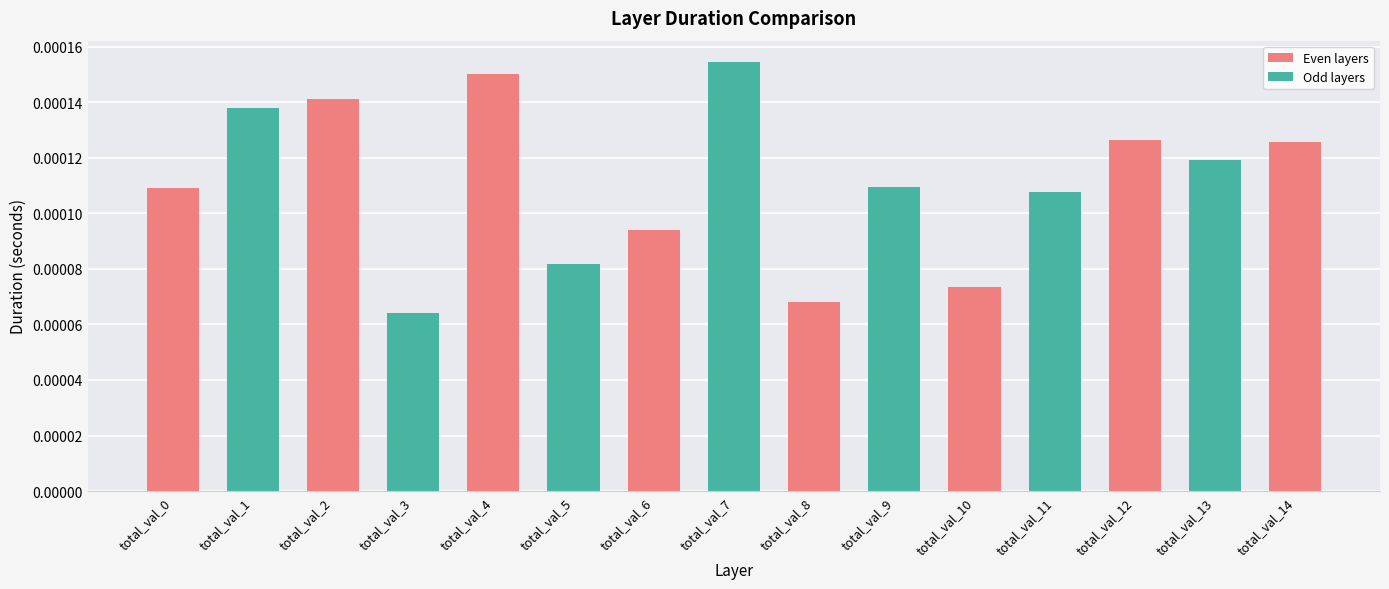

Which label corresponds to the smallest value in the chart?

total_val_3